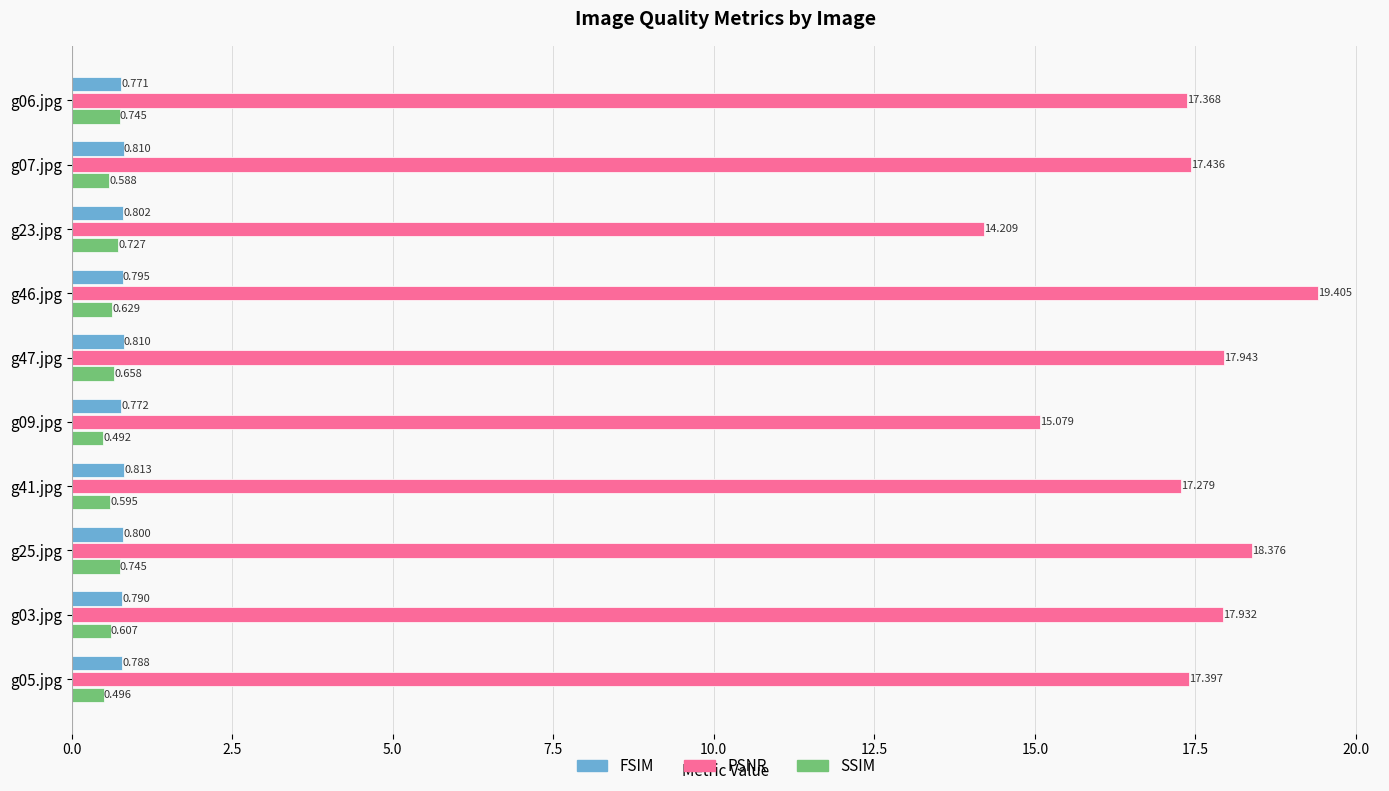

Which series has the largest total across all categories?

PSNR